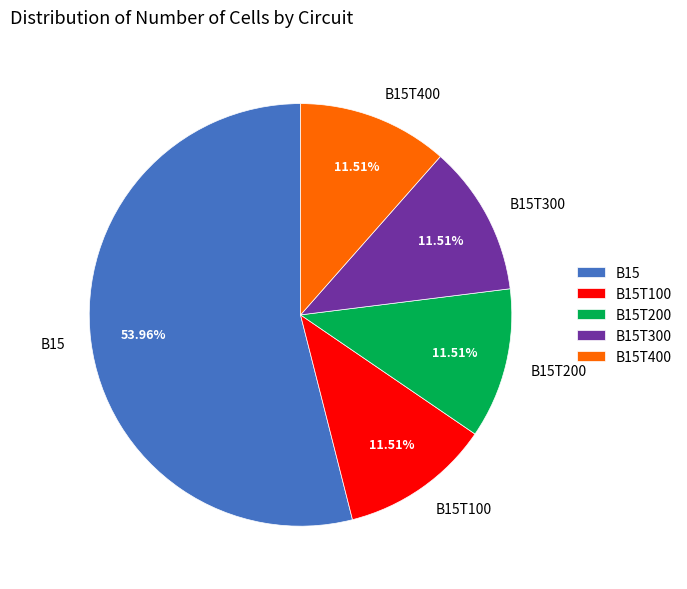

Is there any slice that represents more than half of the pie?

Yes